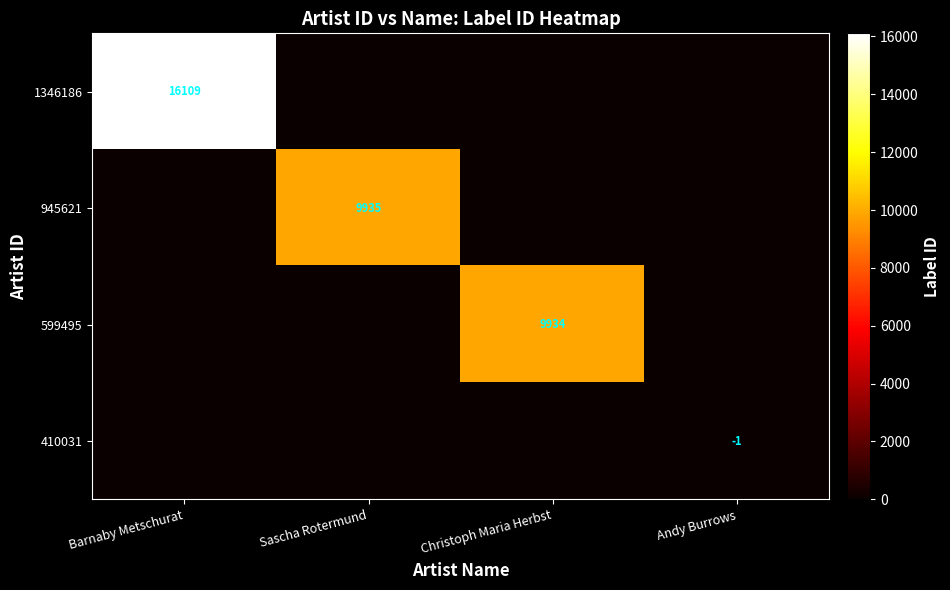

Is the value of 599495 at Christoph Maria Herbst greater than the value of 410031 at Andy Burrows?

Yes